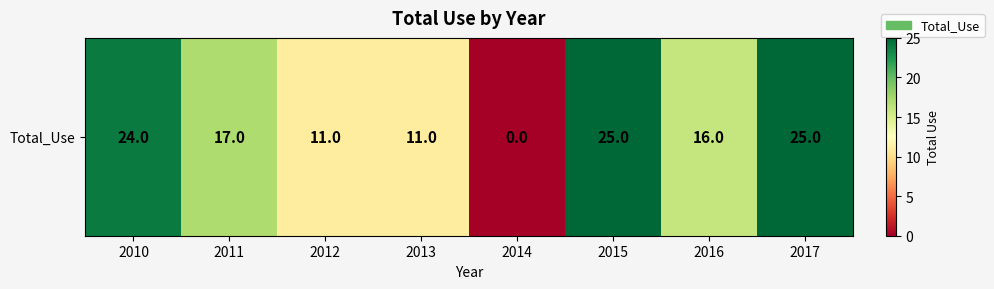

At which label is the value closest to 12?

2012